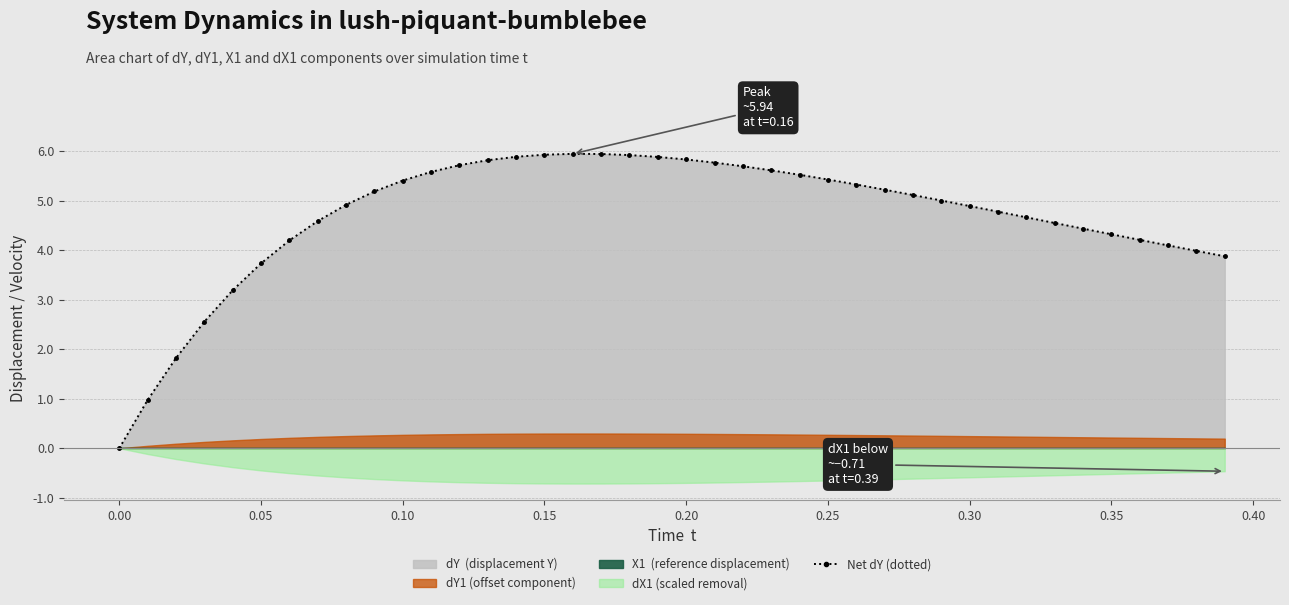

Reading left to right, transcribe all the data shown in this chart.

0.0	1.0	1.8	2.6	3.2	3.7	4.2	4.6	4.9	5.2	5.4	5.6	5.7	5.8	5.9	5.9	5.9	5.9	5.9	5.9	5.8	5.8	5.7	5.6	5.5	5.4	5.3	5.2	5.1	5.0	4.9	4.8	4.7	4.5	4.4	4.3	4.2	4.1	4.0	3.9